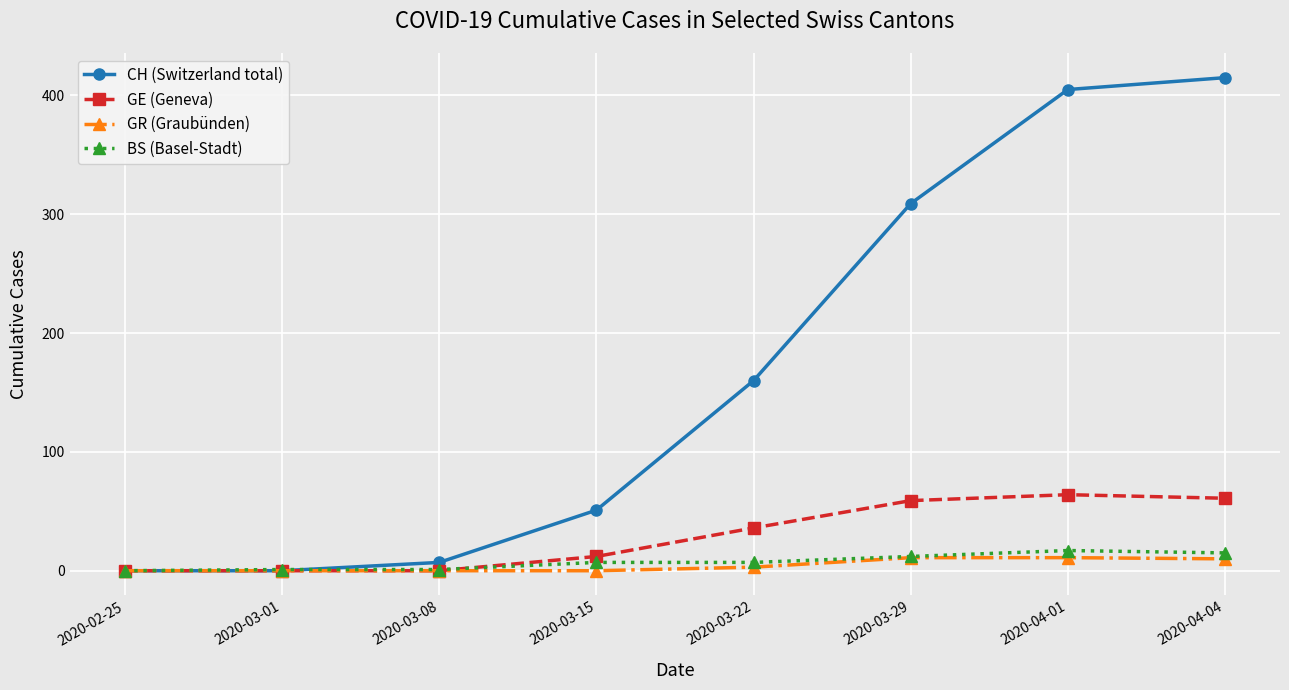

Between 2020-03-22 and 2020-03-29, which series saw the biggest shift?

CH (Switzerland total)